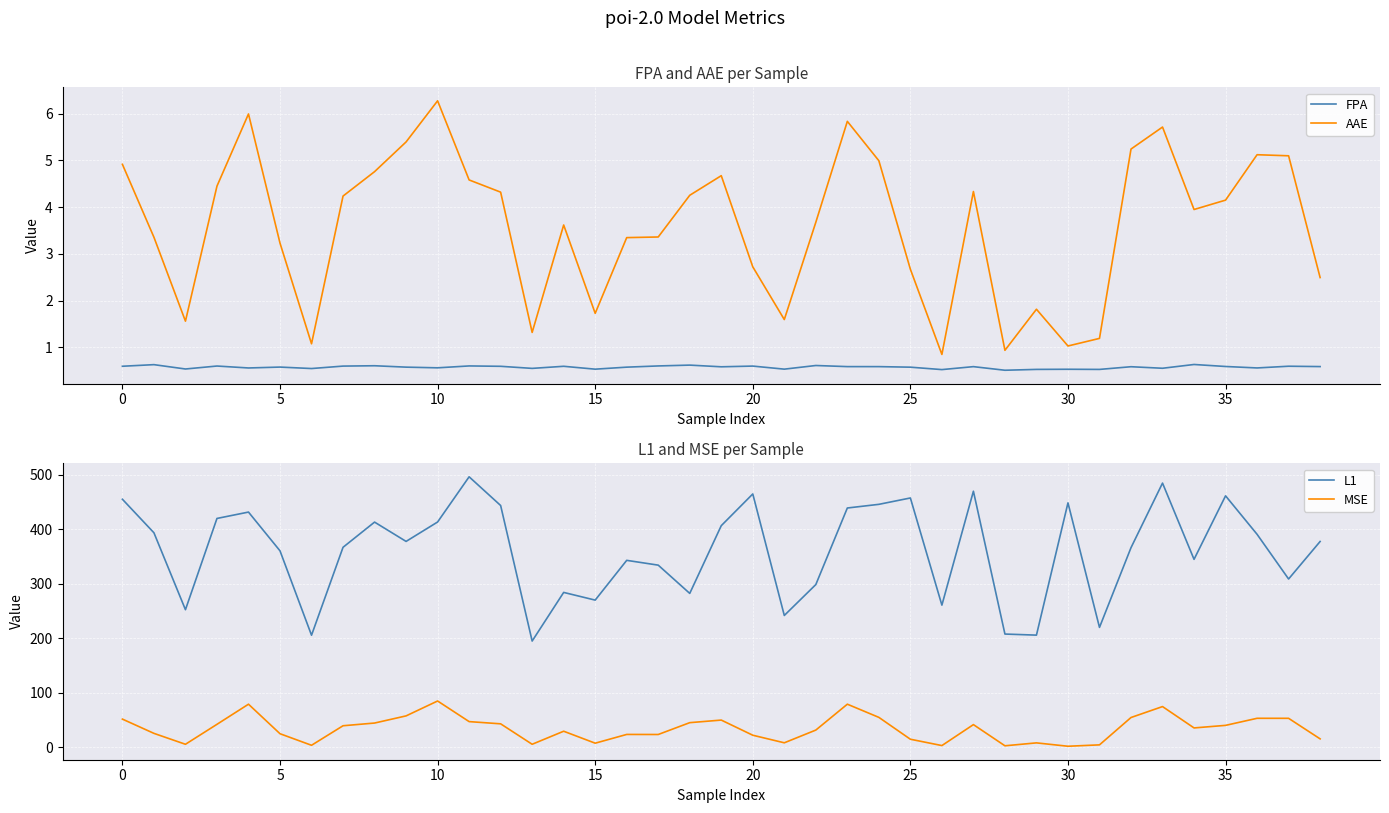

What is the highest value of the AAE series?

6.3